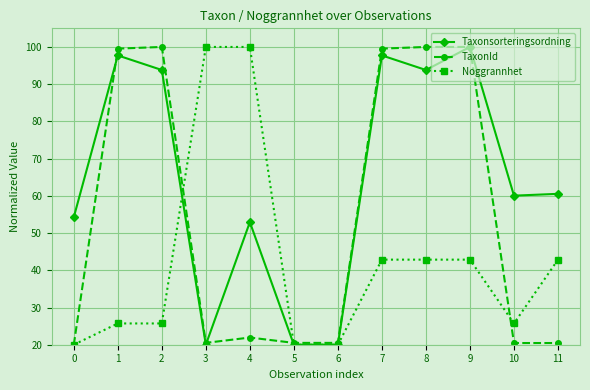

How many distinct data groups are displayed?

3